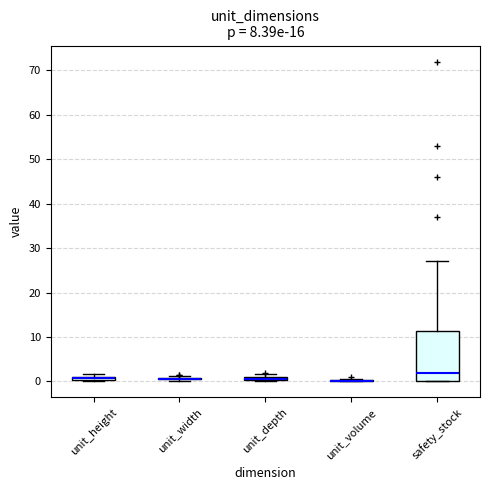

Comparing the boxes themselves (not the whiskers), which one is the tallest?

safety_stock